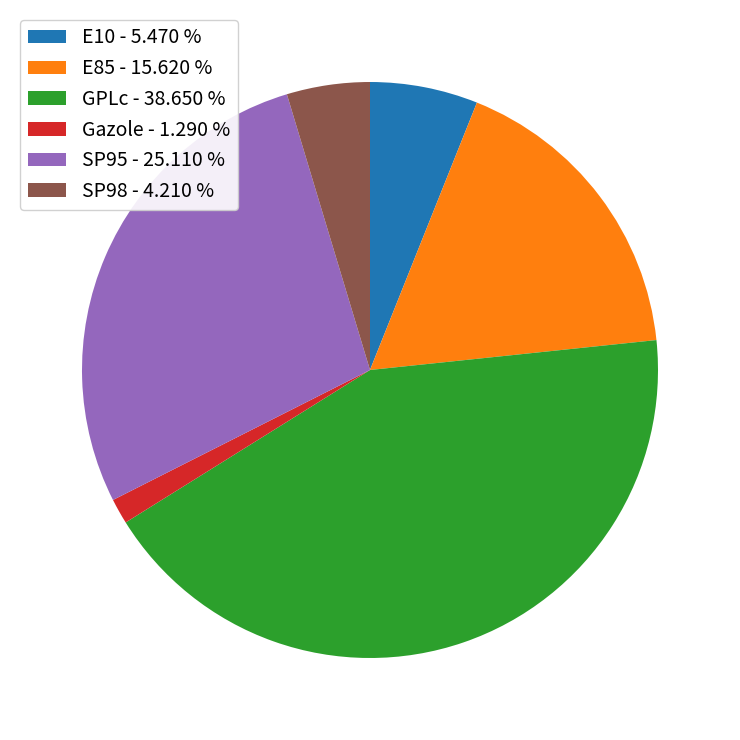

Count the number of slices in the pie.

6